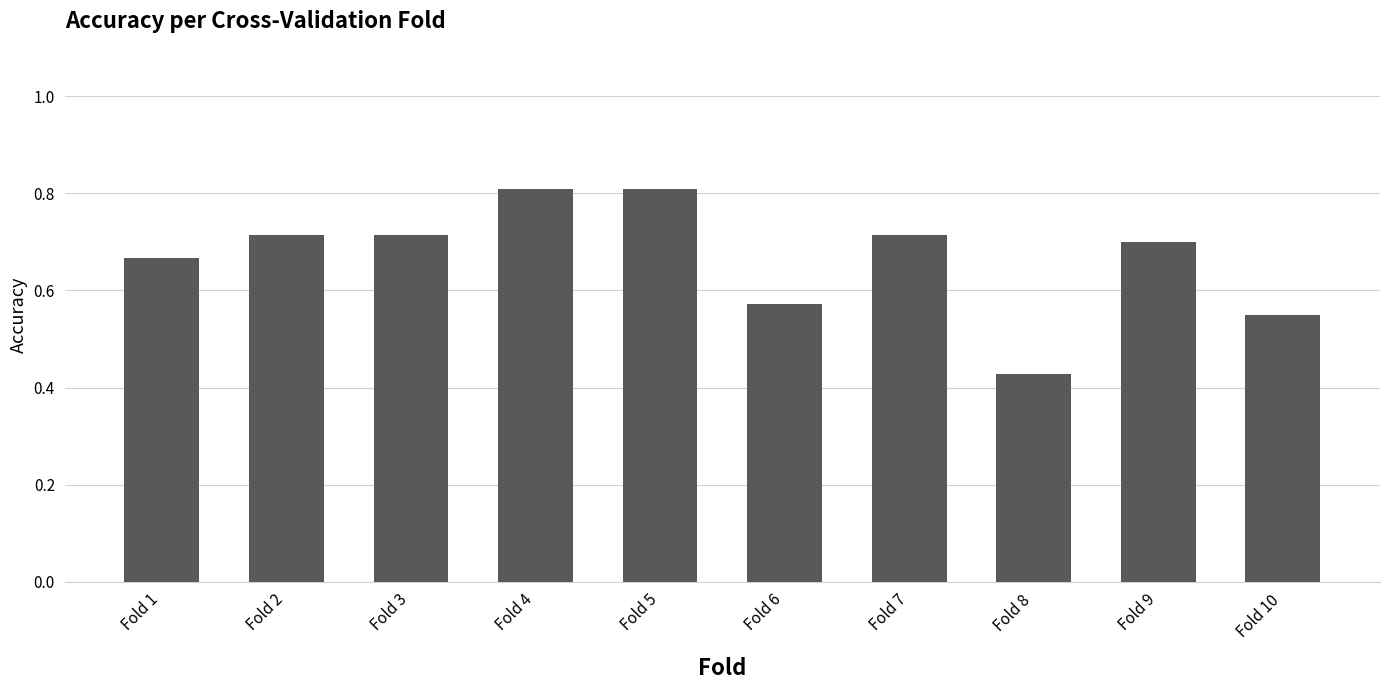

At which label is the value closest to 0?

Fold 8